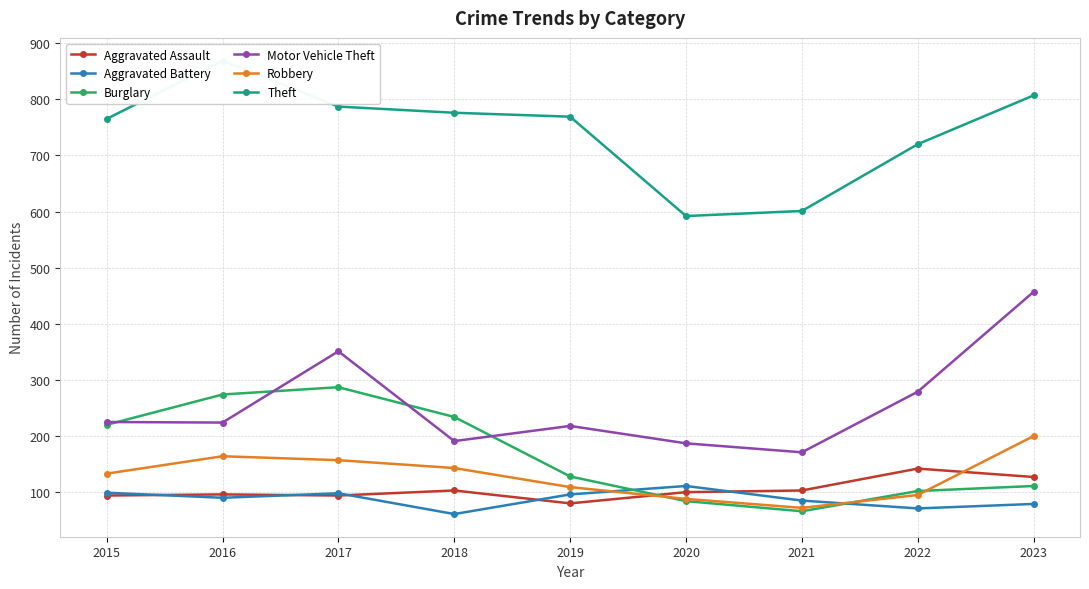

Does the chart have visible grid lines?

Yes